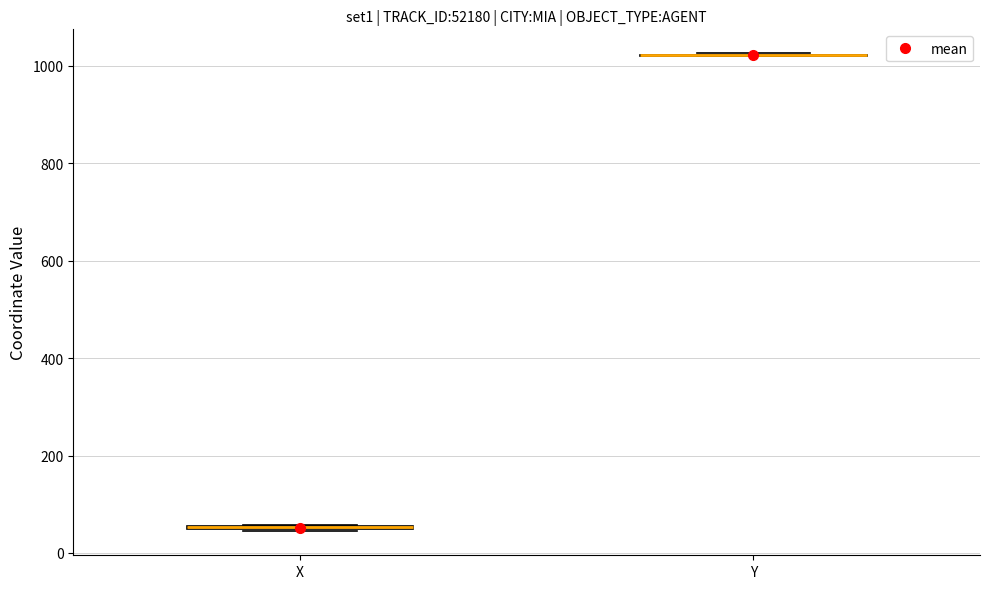

Where is the upper edge of the box for X on the y-axis? The values are not printed on the chart, so give them approximately, as read against the axis.

60